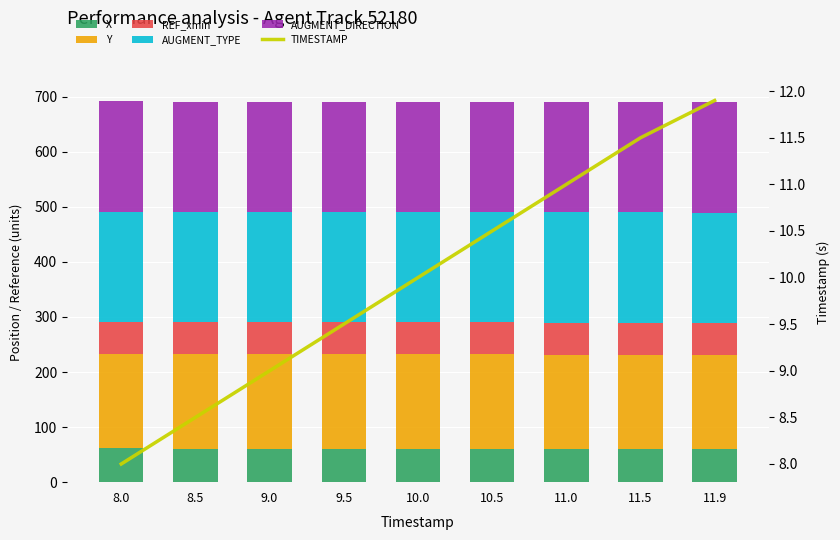

At which category does the chart reach its peak across all series?

8.0